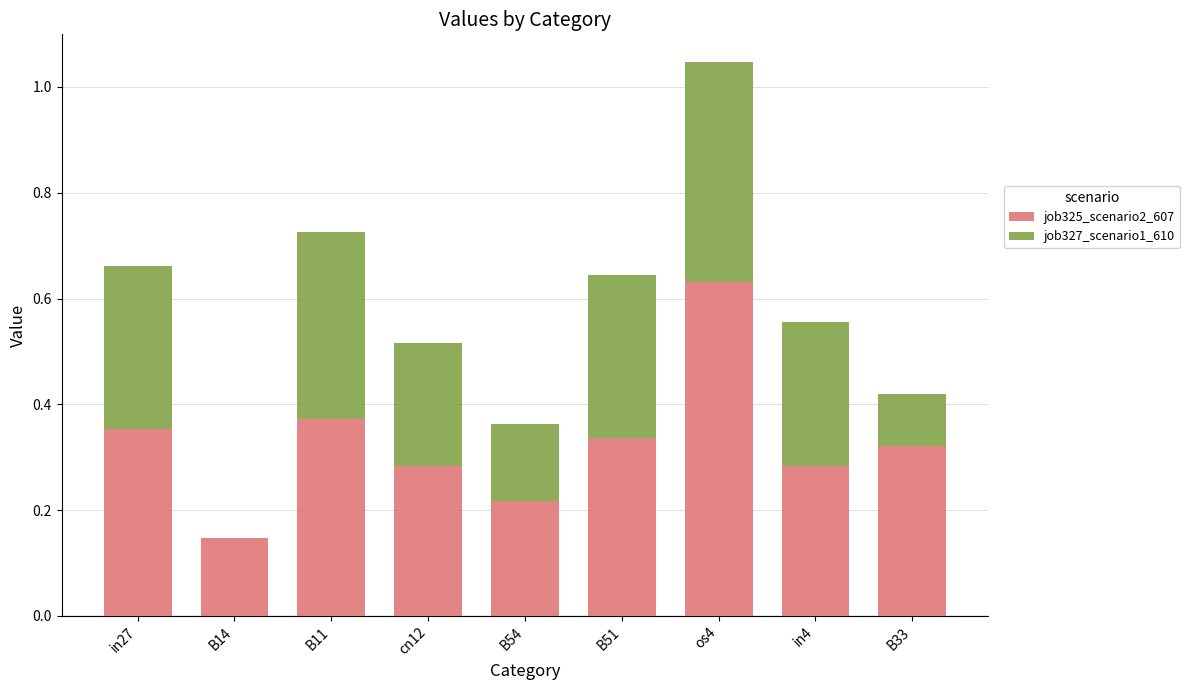

At which category is the sum across all series the highest?

os4